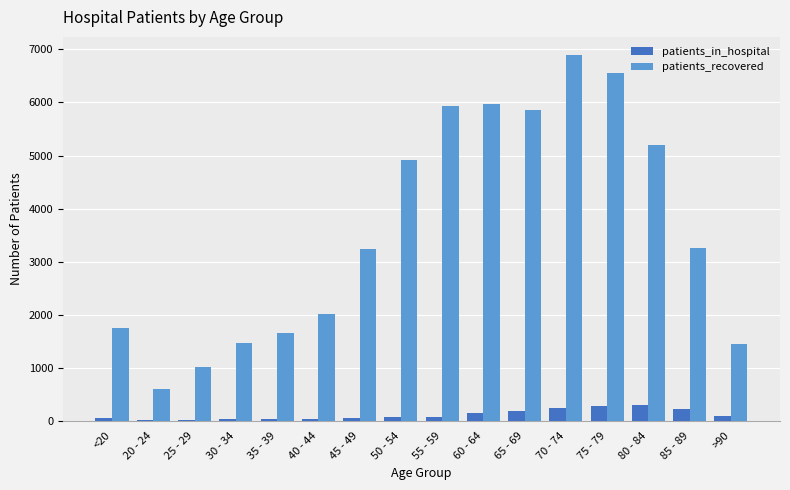

What is the maximum value for patients_recovered?

6892